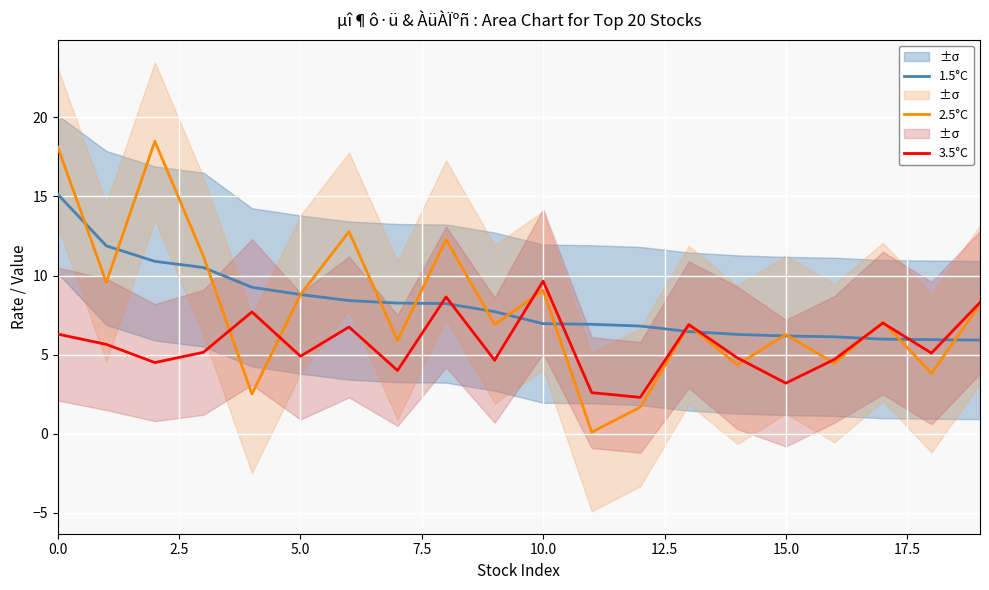

Rank the series by their maximum value, from highest to lowest.

2.5°C, 1.5°C, 3.5°C